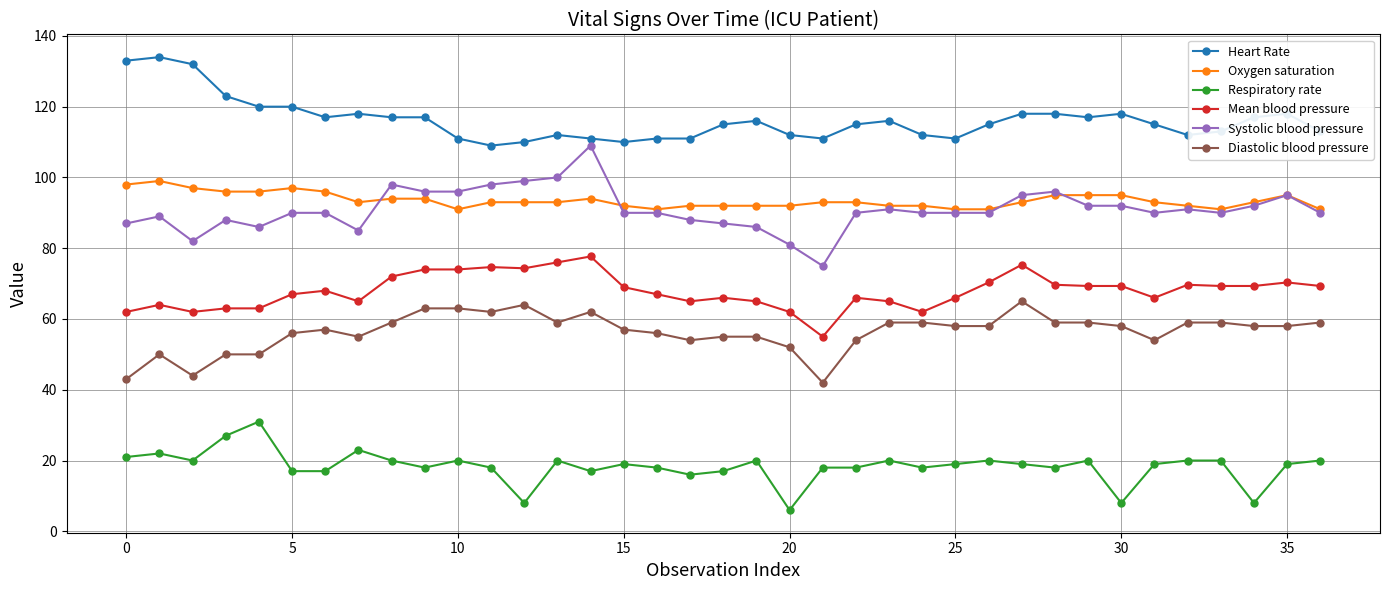

What are all the series names shown in the legend?

Heart Rate, Oxygen saturation, Respiratory rate, Mean blood pressure, Systolic blood pressure, Diastolic blood pressure